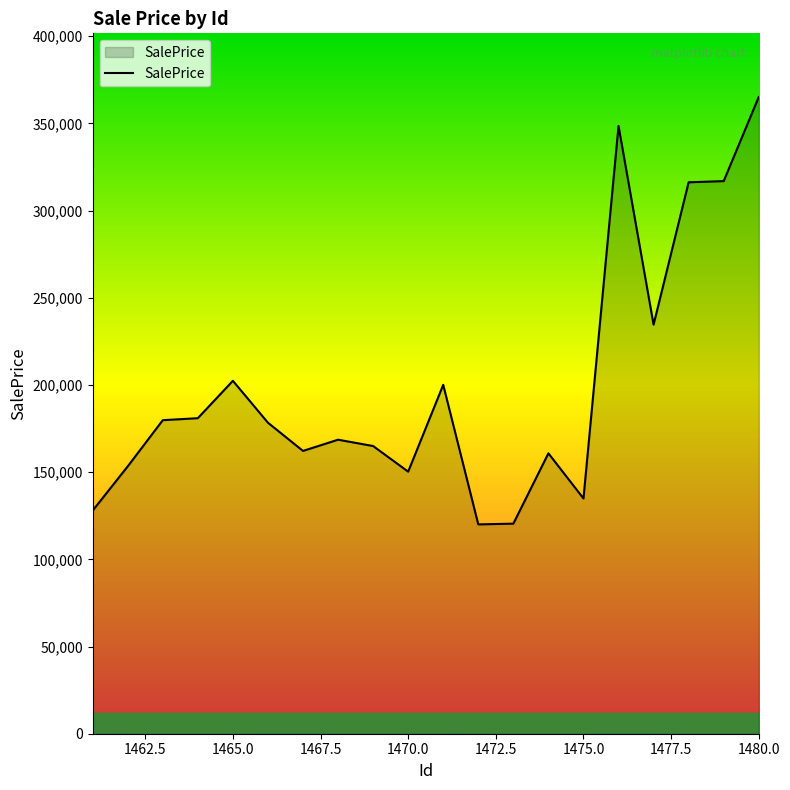

How many lines are shown in the chart?

1